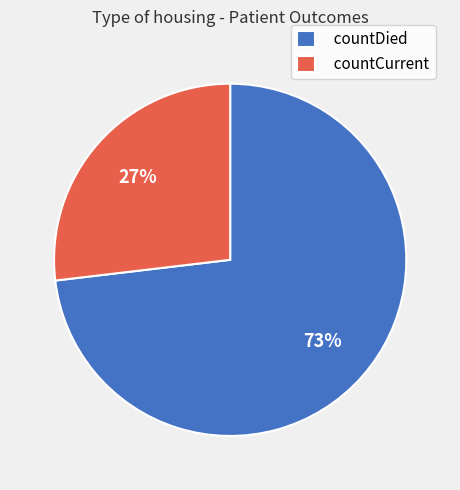

To the nearest percent, what is the difference between the largest and smallest slice percentages?

46%